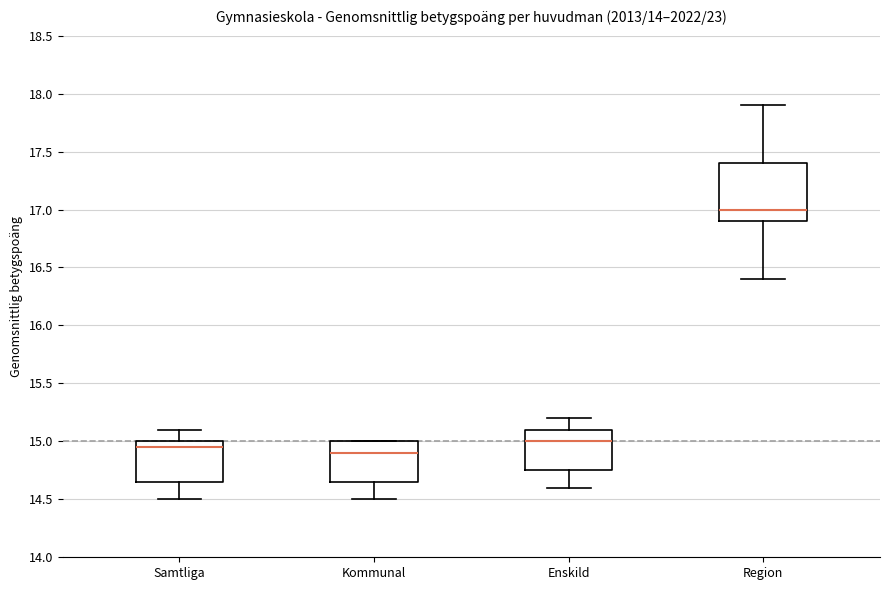

Which box is the tallest, from its lower edge to its upper edge?

Region